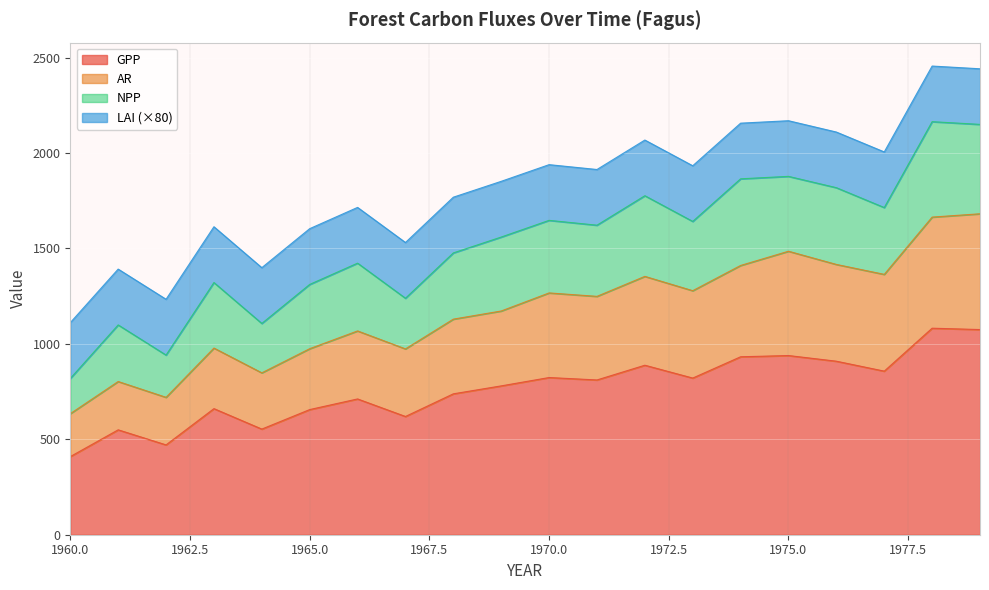

What is the lowest value of the GPP series?

409.3